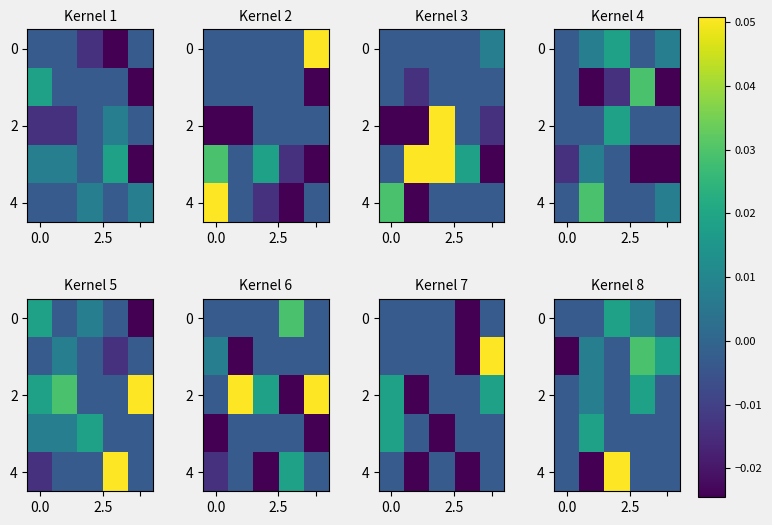

How many data points in row_4 are above 0?

1